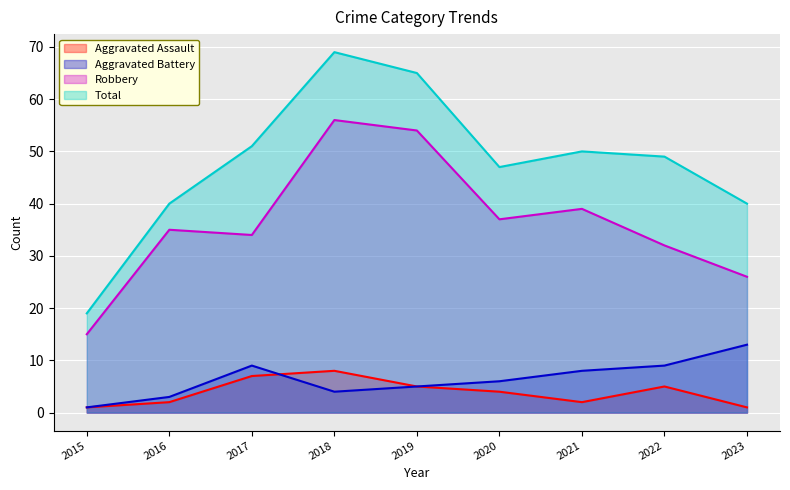

How many data points in Total are less than 49?

4